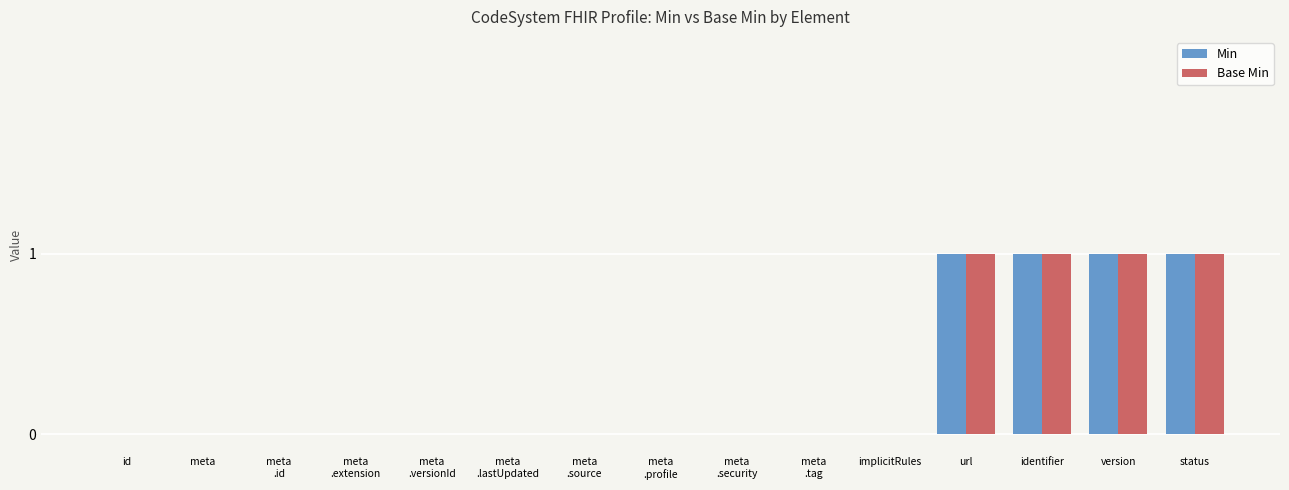

Count the number of categories in the chart.

15